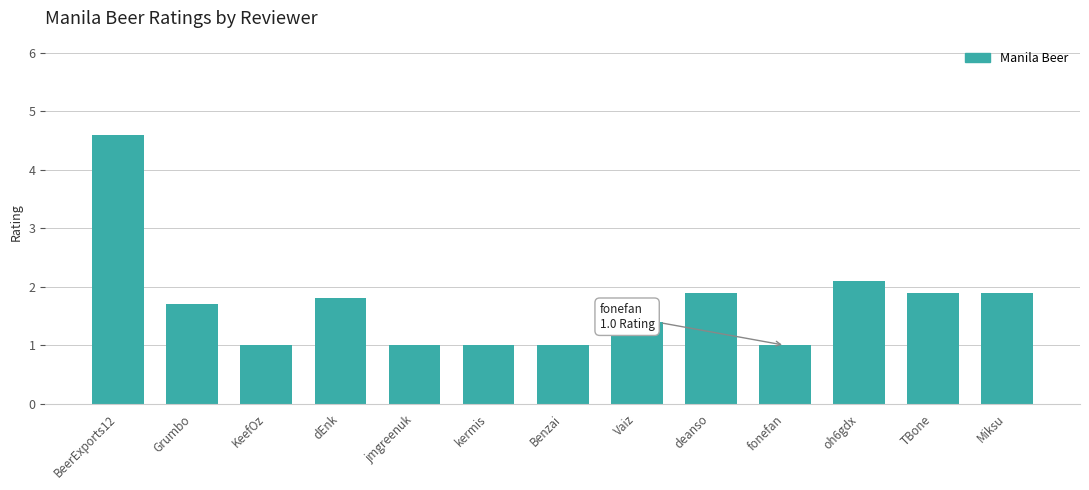

What is the minimum value shown in the chart?

1.0